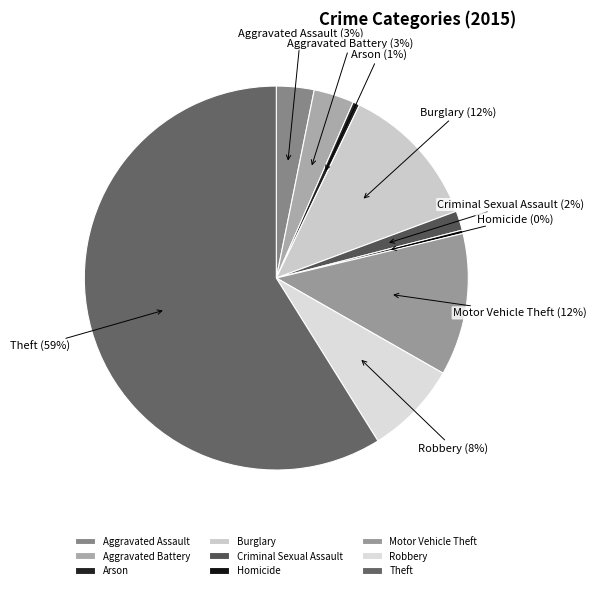

Does any single category account for the majority?

Yes